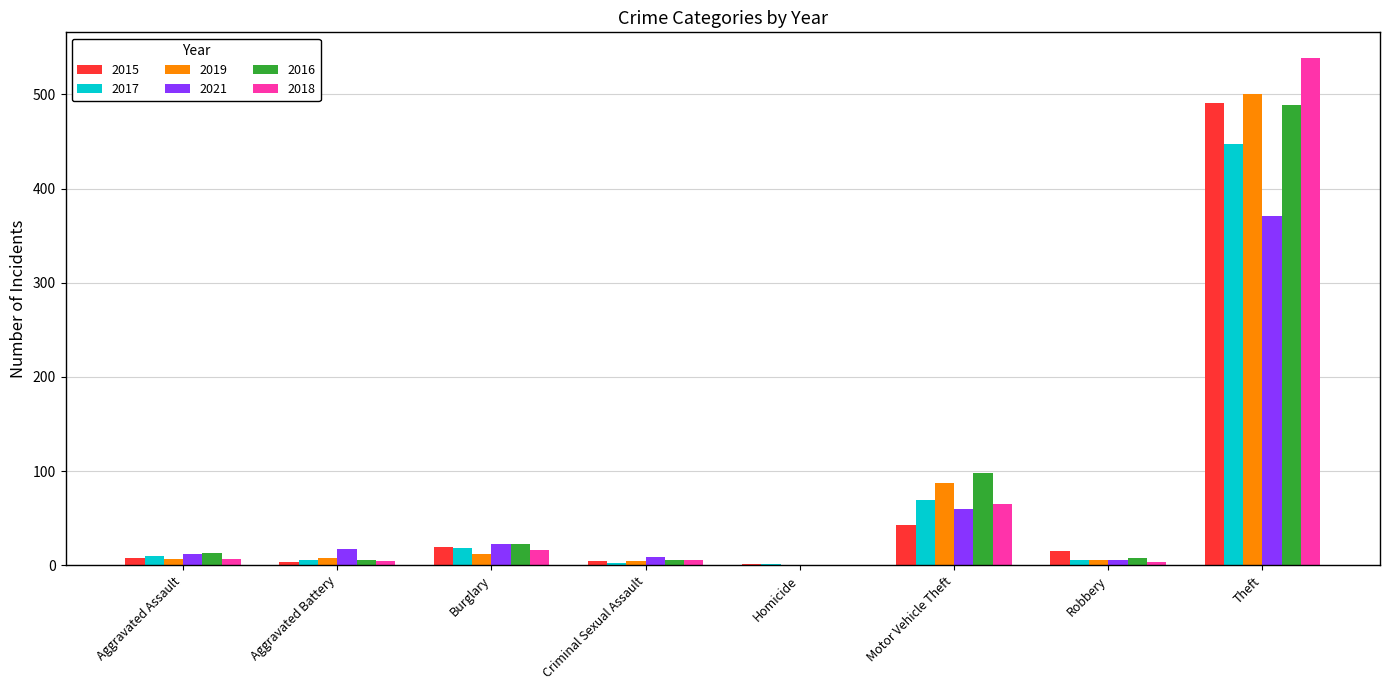

True or false: 2015 has a value of 187 at Theft.

False